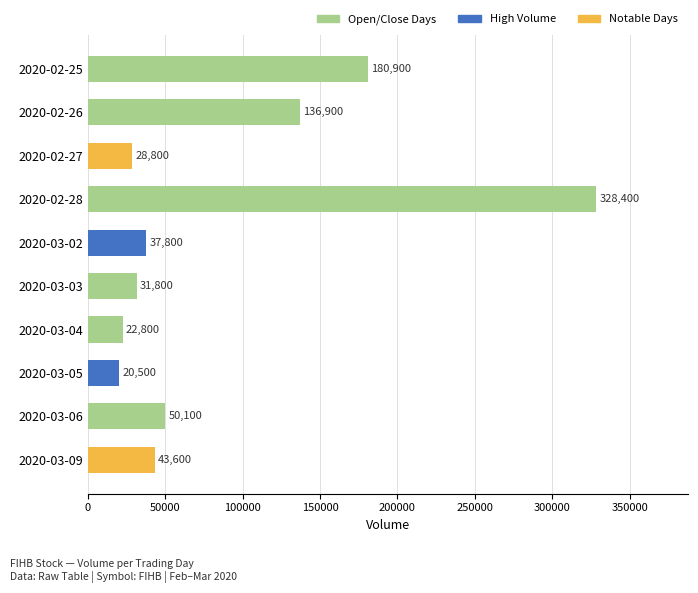

Rank the categories by value from lowest to highest.

2020-03-05, 2020-03-04, 2020-02-27, 2020-03-03, 2020-03-02, 2020-03-09, 2020-03-06, 2020-02-26, 2020-02-25, 2020-02-28